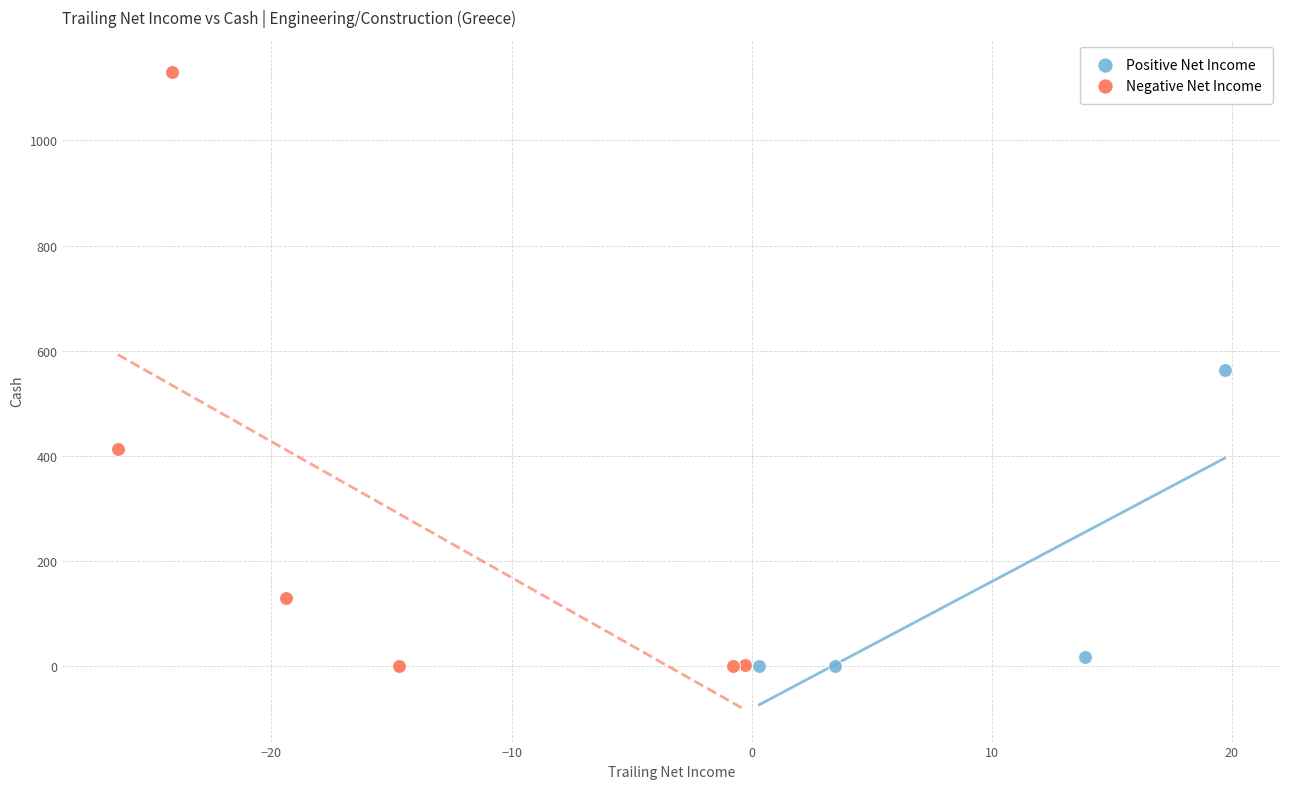

Which series has the widest spread of Y values?

Negative Net Income